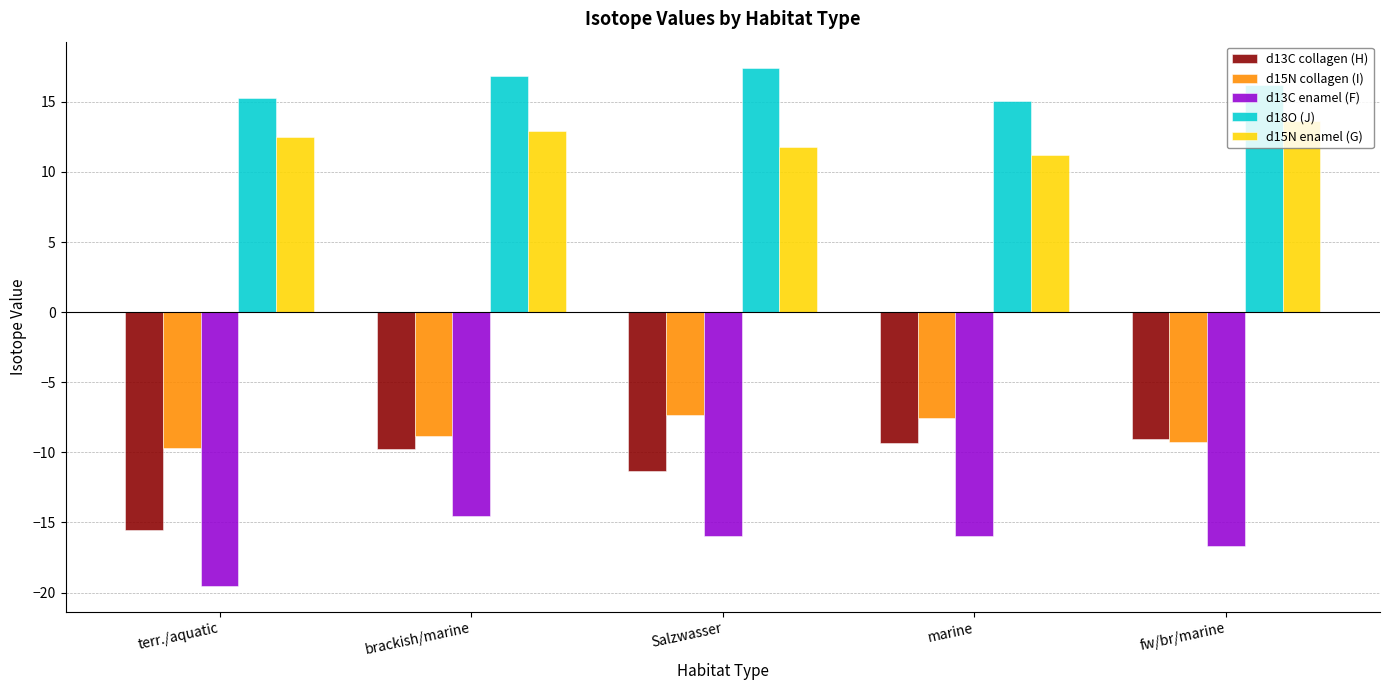

What is the difference between the highest and lowest values at brackish/marine?

31.4